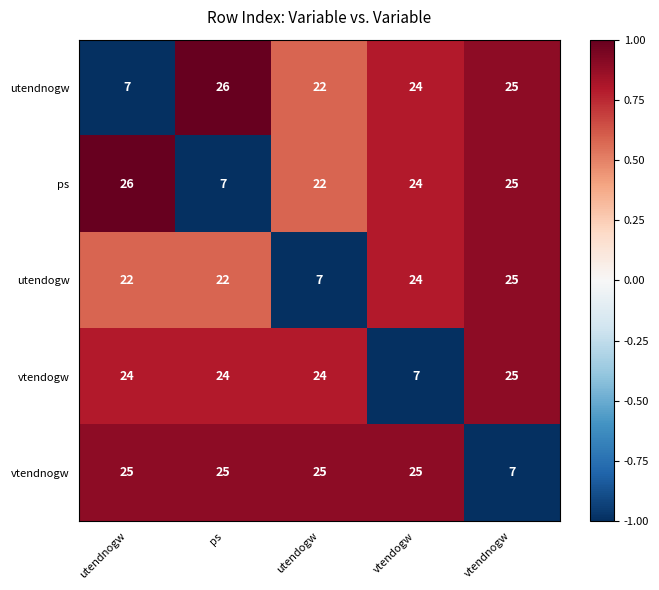

Is it true that ps equals 7 at ps?

True